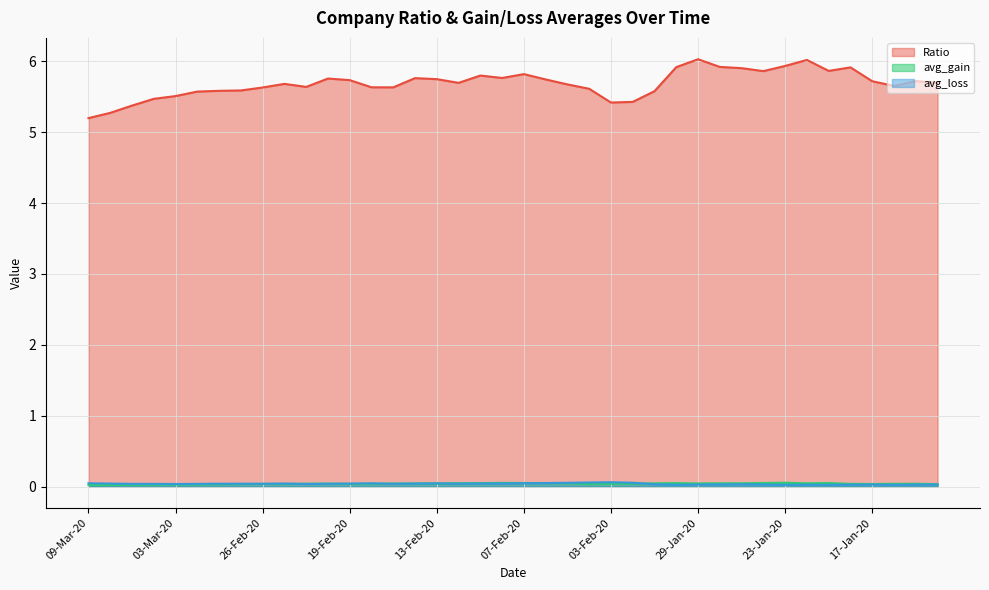

At which category is the sum across all series the highest?

29-Jan-20